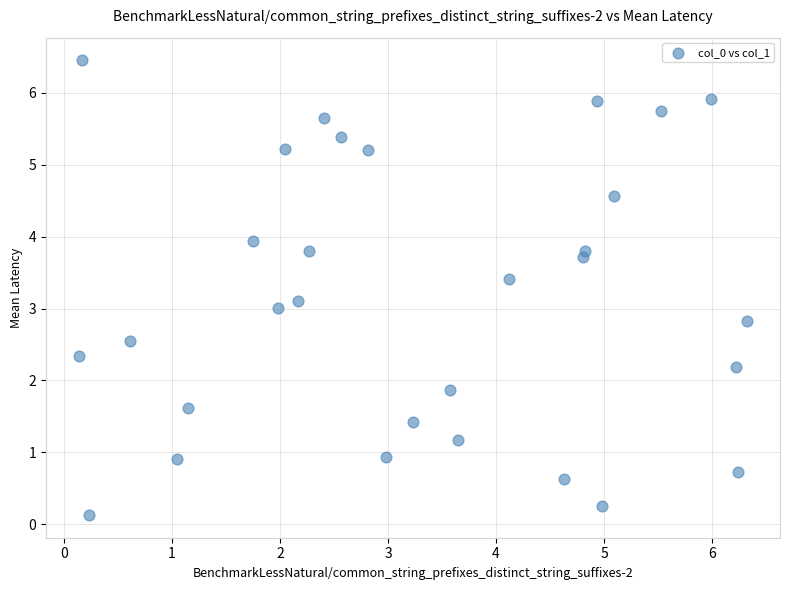

What is the range of Y values (max minus min)?

6.3